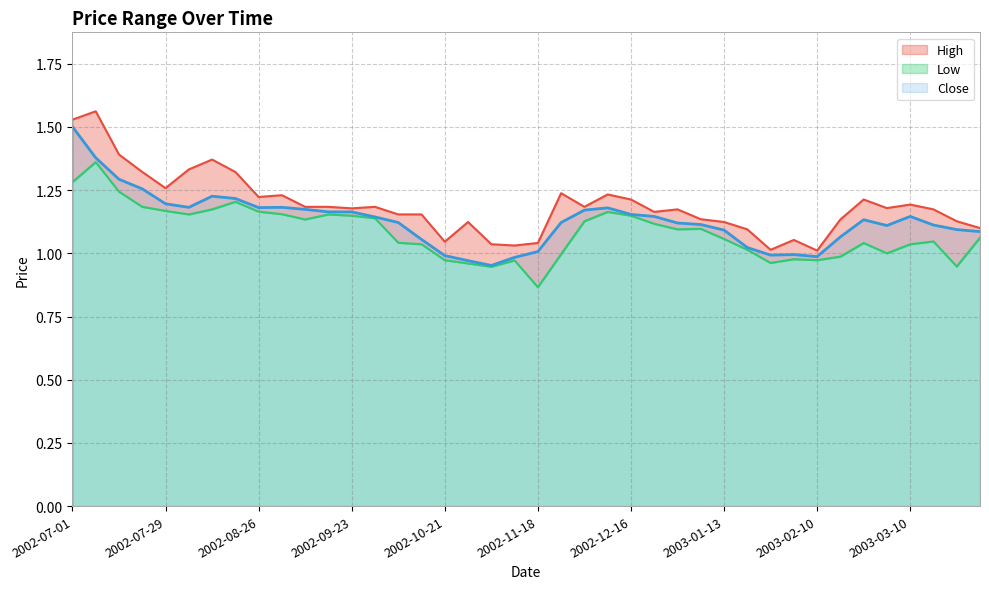

Reading left to right, list all the values displayed in this chart.

High: 1.5	1.6	1.4	1.3	1.3	1.3	1.4	1.3	1.2	1.2	1.2	1.2	1.2	1.2	1.2	1.2	1.0	1.1	1.0	1.0	1.0	1.2	1.2	1.2	1.2	1.2	1.2	1.1	1.1	1.1	1.0	1.1	1.0	1.1	1.2	1.2	1.2	1.2	1.1	1.1
Low: 1.3	1.4	1.2	1.2	1.2	1.2	1.2	1.2	1.2	1.2	1.1	1.2	1.1	1.1	1.0	1.0	1.0	1.0	0.9	1.0	0.9	1.0	1.1	1.2	1.1	1.1	1.1	1.1	1.1	1.0	1.0	1.0	1.0	1.0	1.0	1.0	1.0	1.0	0.9	1.1
Close: 1.5	1.4	1.3	1.3	1.2	1.2	1.2	1.2	1.2	1.2	1.2	1.2	1.2	1.1	1.1	1.1	1.0	1.0	1.0	1.0	1.0	1.1	1.2	1.2	1.2	1.1	1.1	1.1	1.1	1.0	1.0	1.0	1.0	1.1	1.1	1.1	1.1	1.1	1.1	1.1